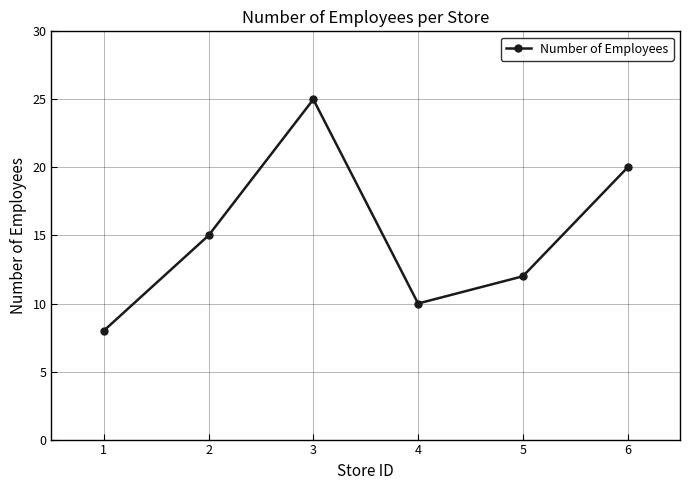

List the labels in order of value, largest first.

3, 6, 2, 5, 4, 1